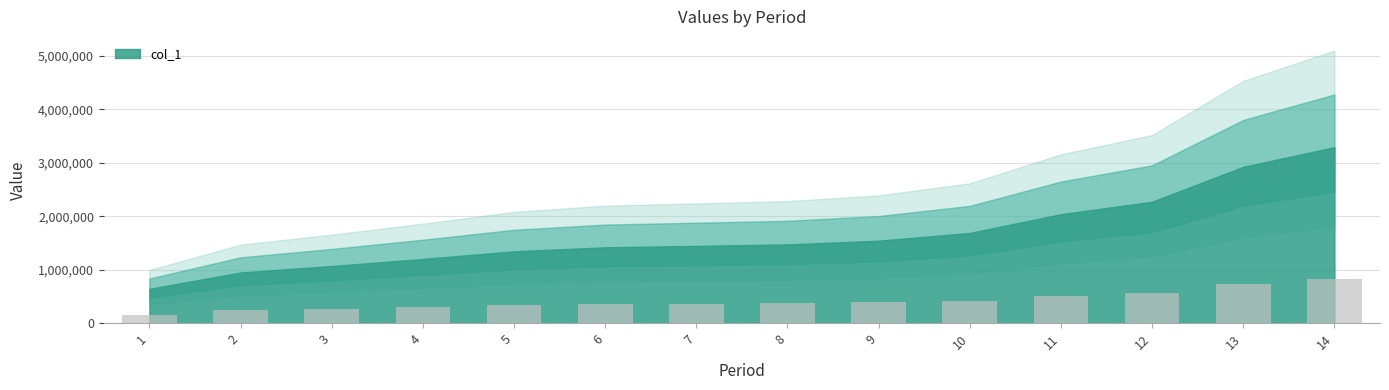

What is the value of the 3rd bar from the left?

266992.8